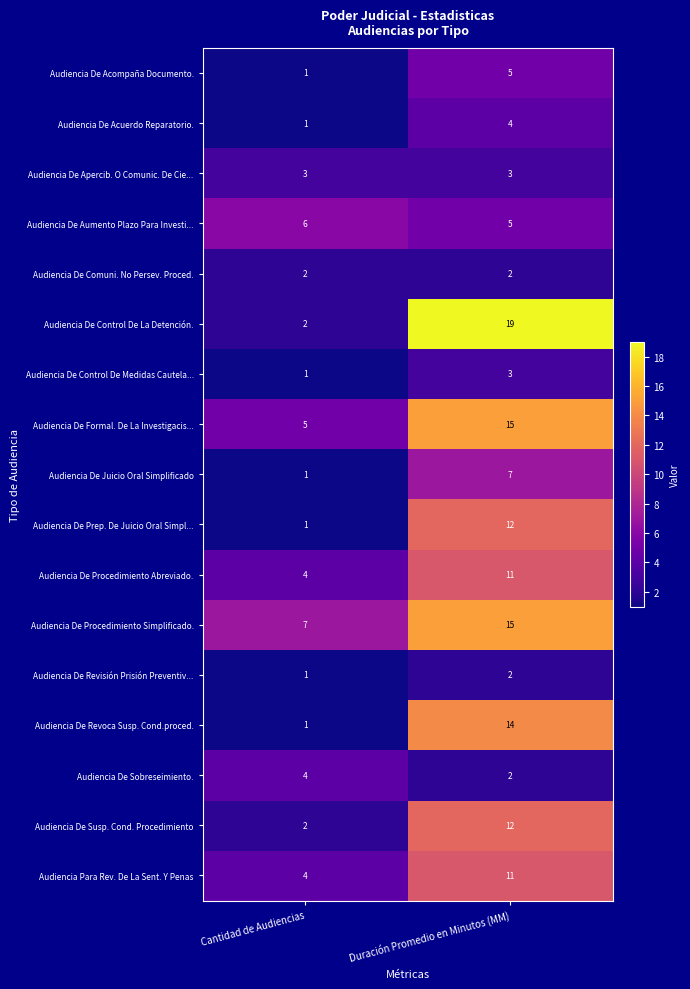

How many series are shown in this chart?

17